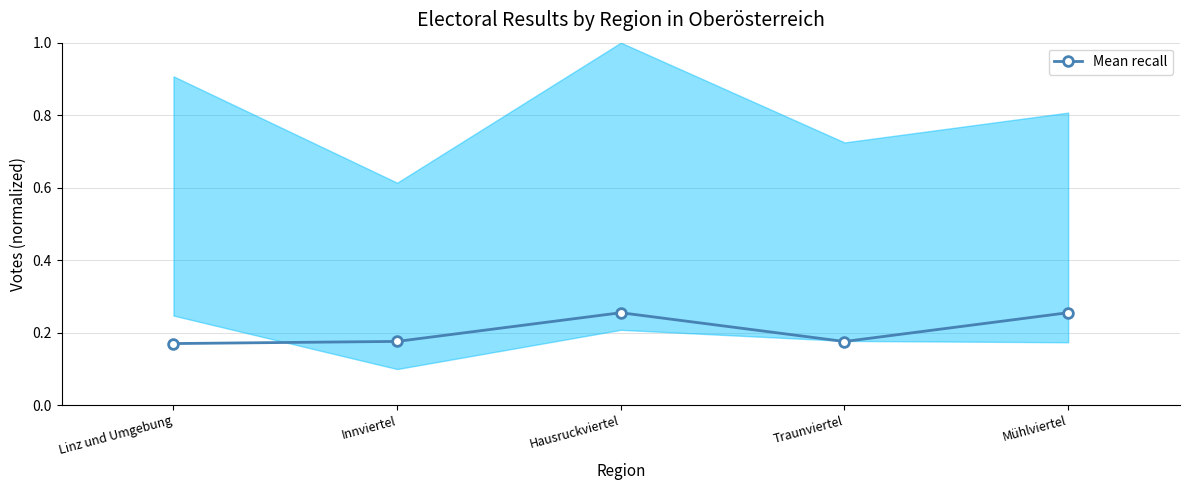

What is the difference between the maximum and minimum values?

0.1